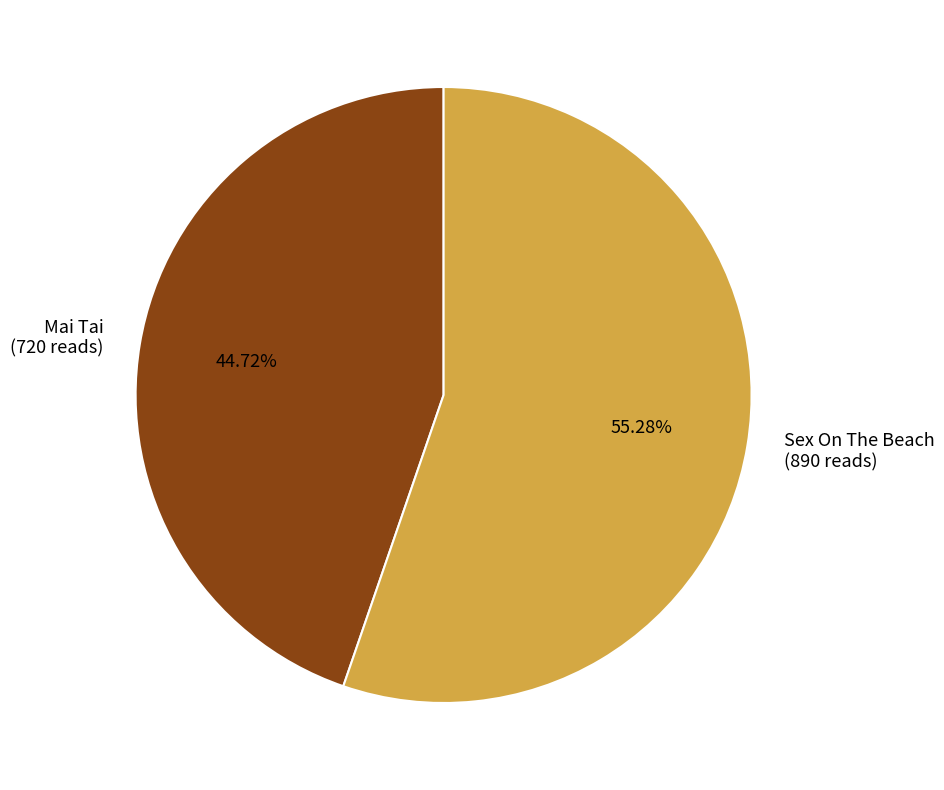

To the nearest percent, what percentage of the pie is Mai Tai?

45%